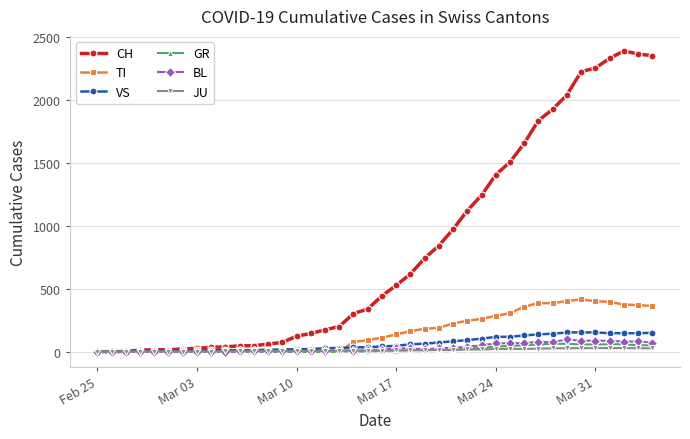

At how many categories does at least one series exceed 634?

17